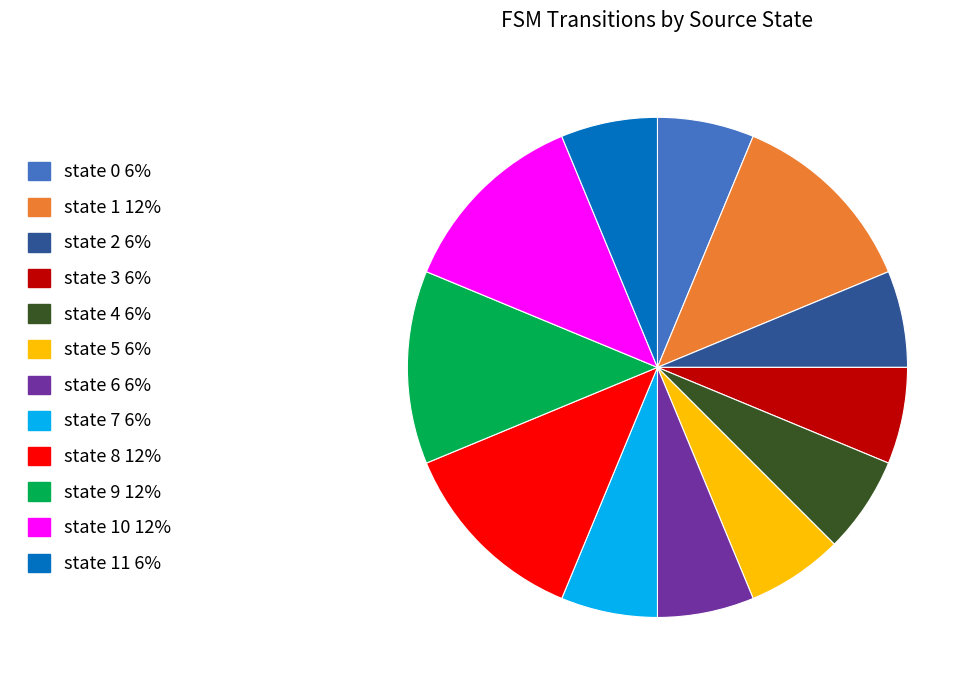

Count the number of slices in the pie.

12